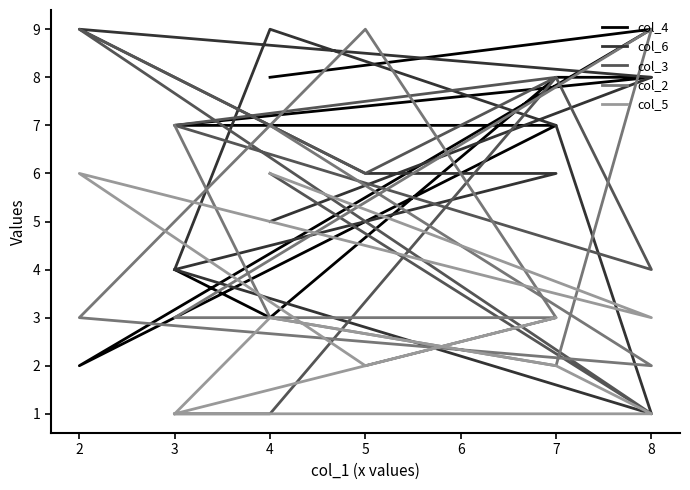

How many lines are shown in the chart?

5